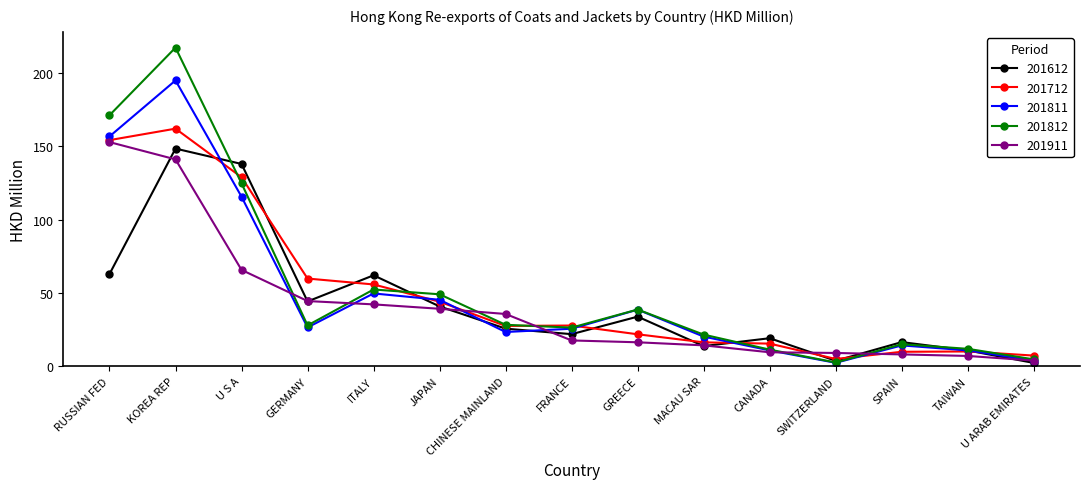

True or false: 201712 and 201811 cross at least once.

True